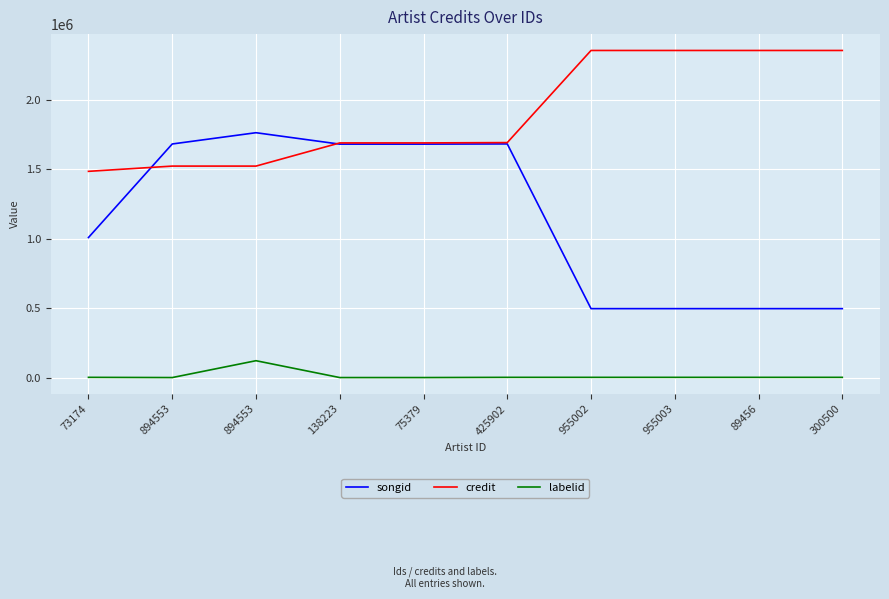

At which category does songid reach its first local peak?

894553